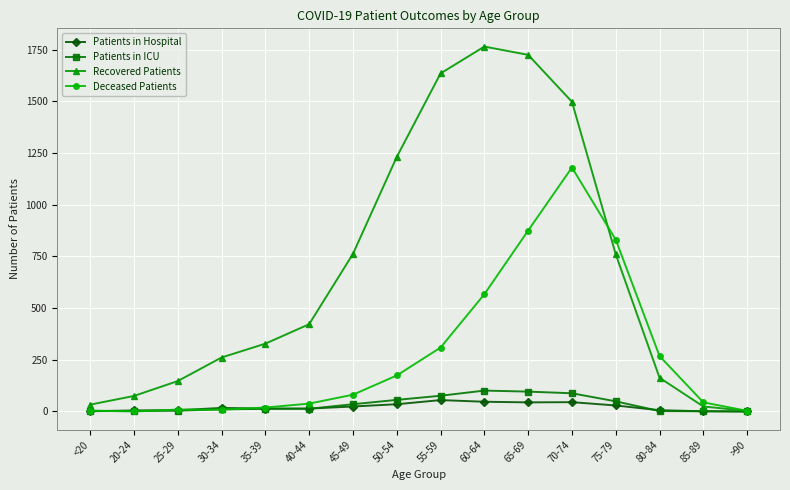

What is the label of the 13th point from the left?

75-79